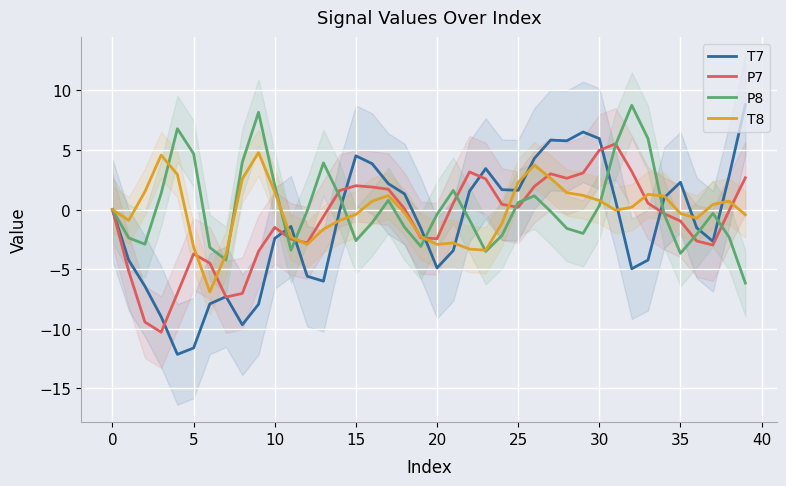

At 14, list the series in order from largest to smallest.

P7, P8, T7, T8